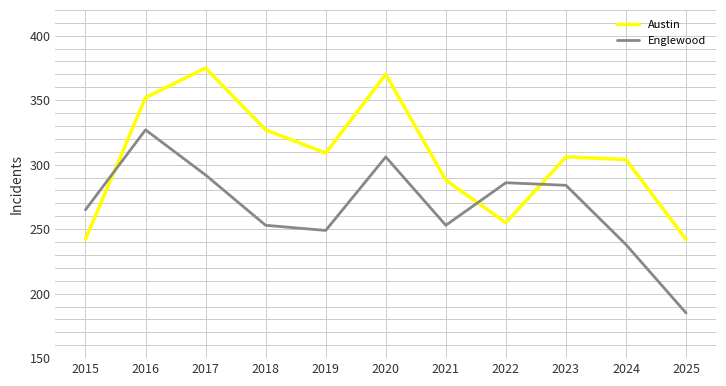

Which series changed the most between 2017 and 2019?

Austin